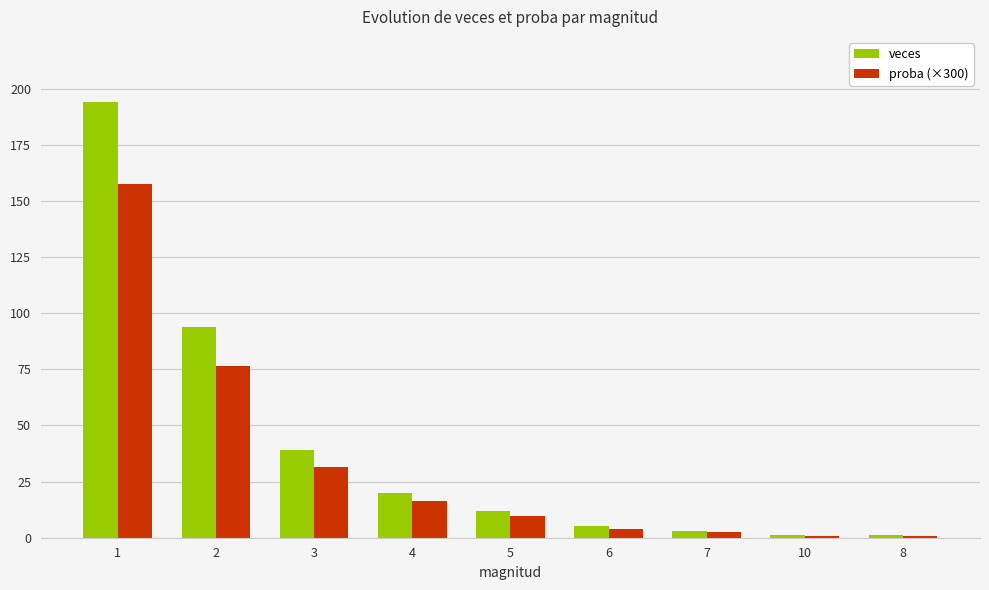

How many distinct data groups are displayed?

2